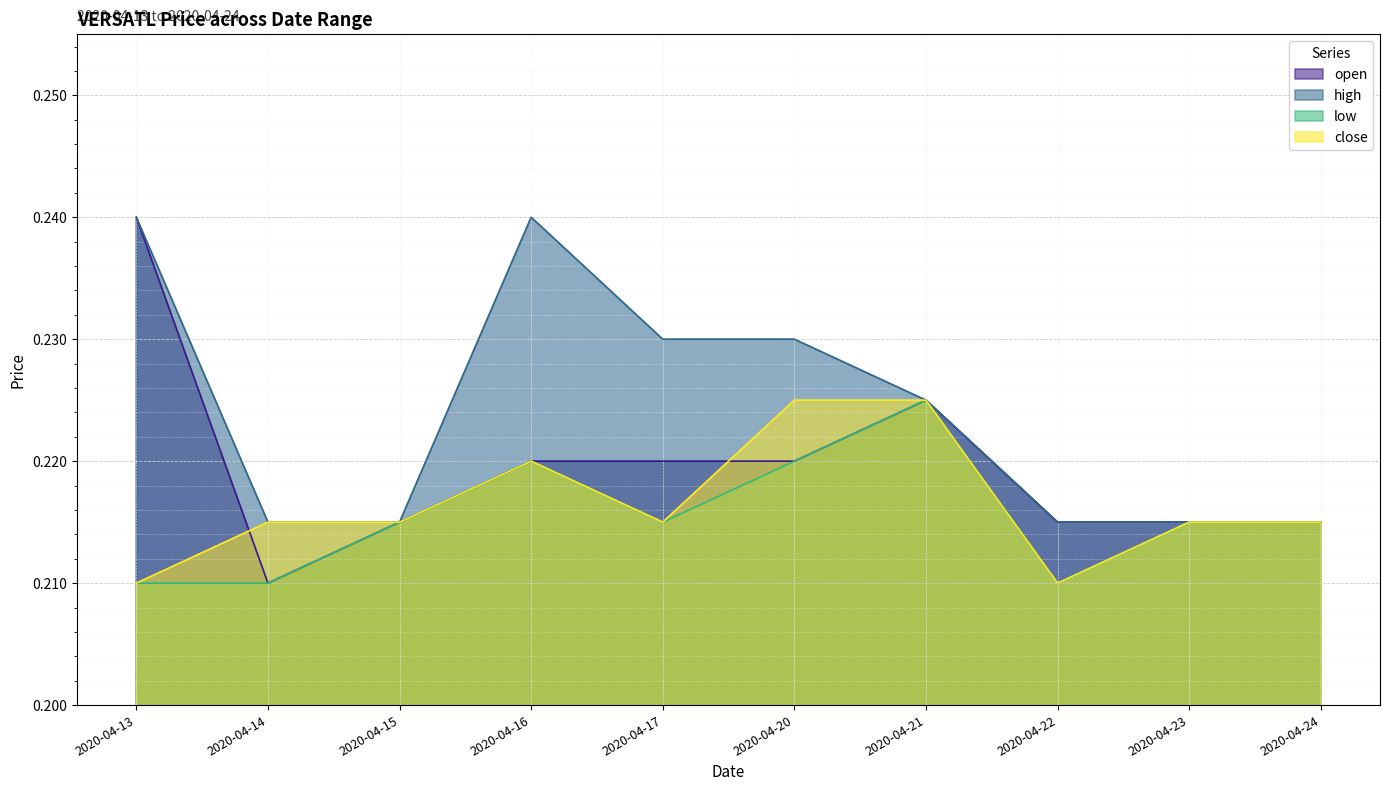

What are all the series names shown in the legend?

open, high, low, close